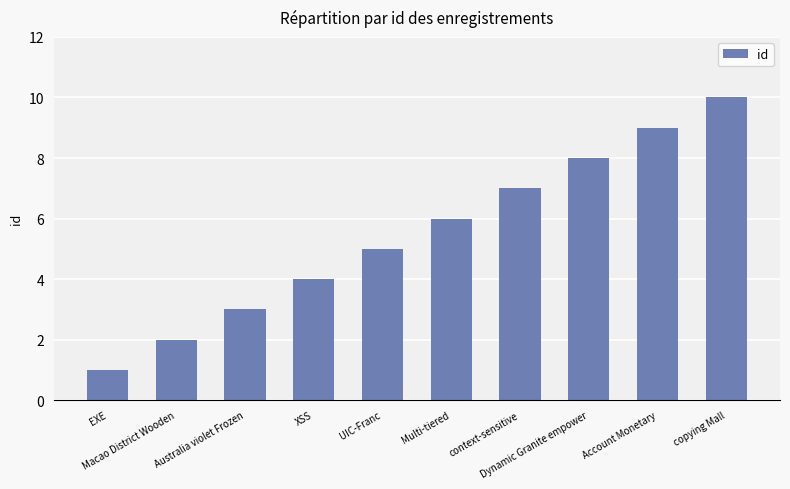

What is the difference between the maximum and minimum values?

9